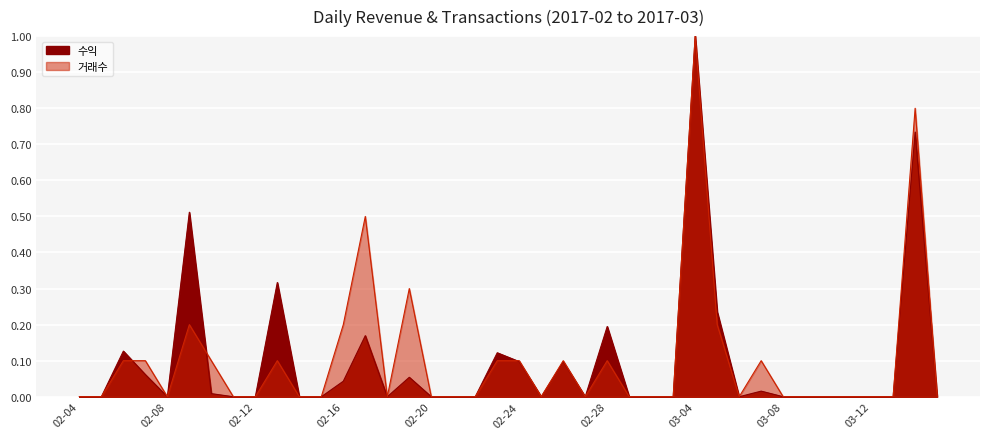

What are all the series names shown in the legend?

수익, 거래수